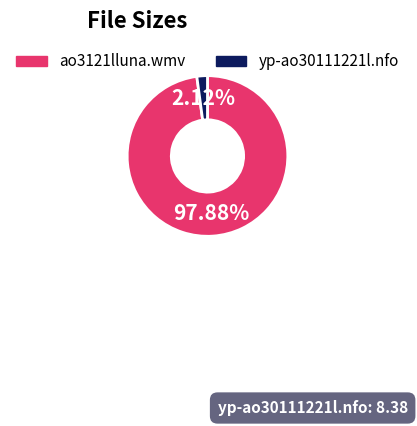

Which has a higher value, ao3121lluna.wmv or yp-ao30111221l.nfo?

ao3121lluna.wmv